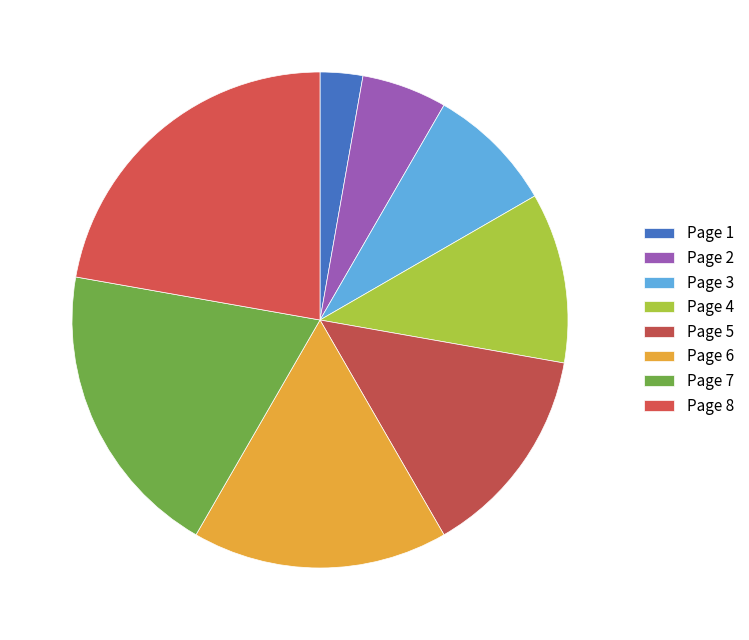

Which slice is the smallest?

Page 1